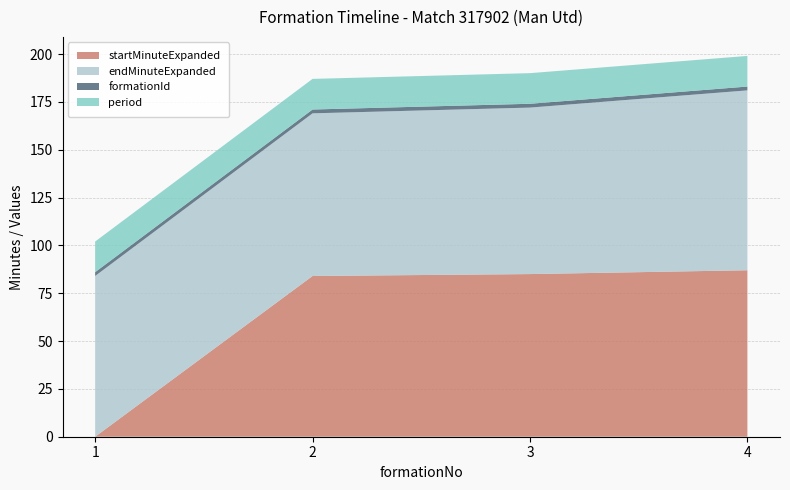

Reading right to left, transcribe all the data shown in this chart.

startMinuteExpanded: 4=87	3=85	2=84	1=0
endMinuteExpanded: 4=94	3=87	2=85	1=84
formationId: 4=2	3=2	2=2	1=2
period: 4=16	3=16	2=16	1=16